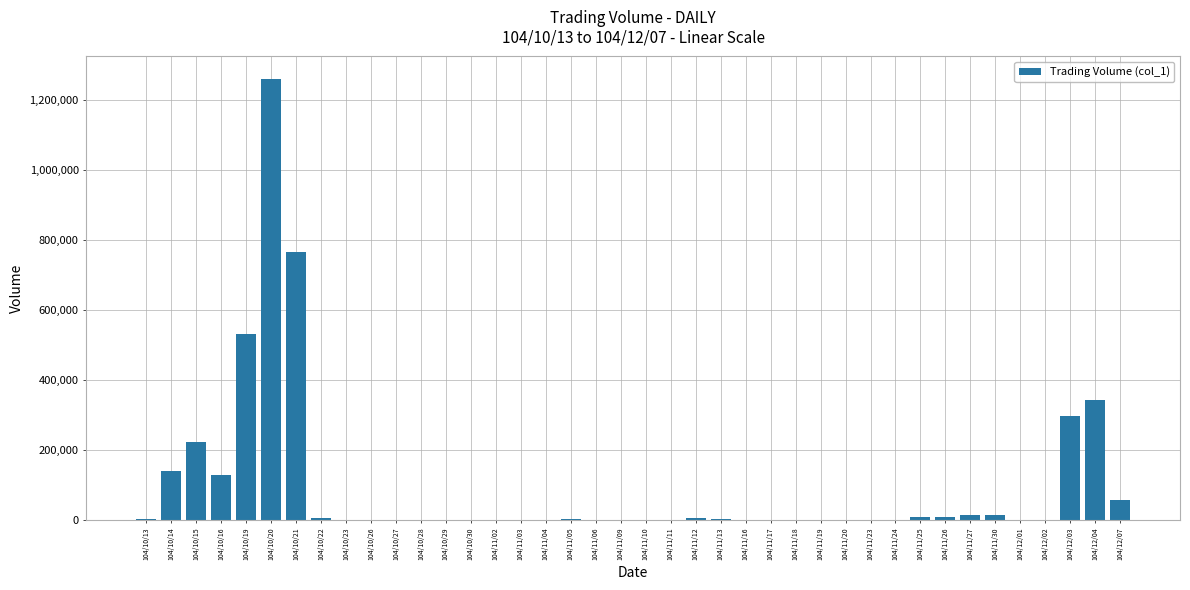

Which label corresponds to the largest value in the chart?

104/10/20